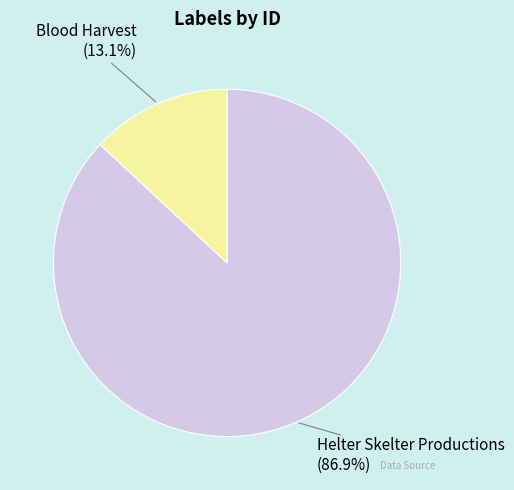

Between Helter Skelter Productions and Blood Harvest, which is larger?

Helter Skelter Productions